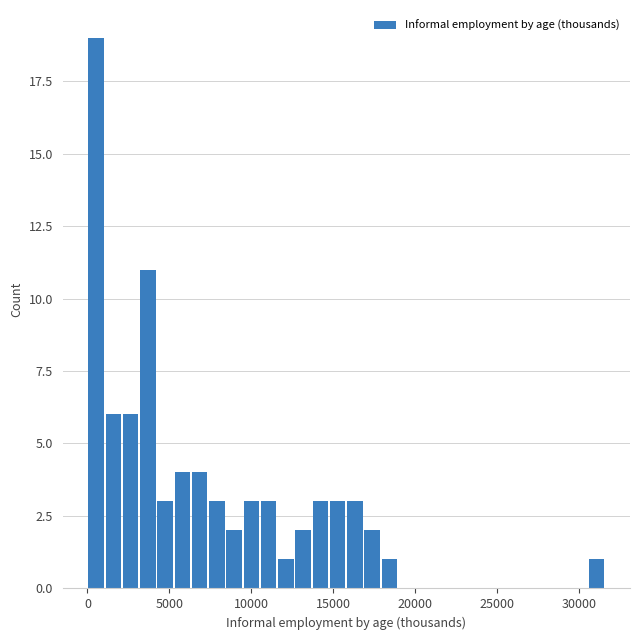

Around what value on the x-axis is the tallest bar? Give the approximate position of its centre, as read against the axis.

500